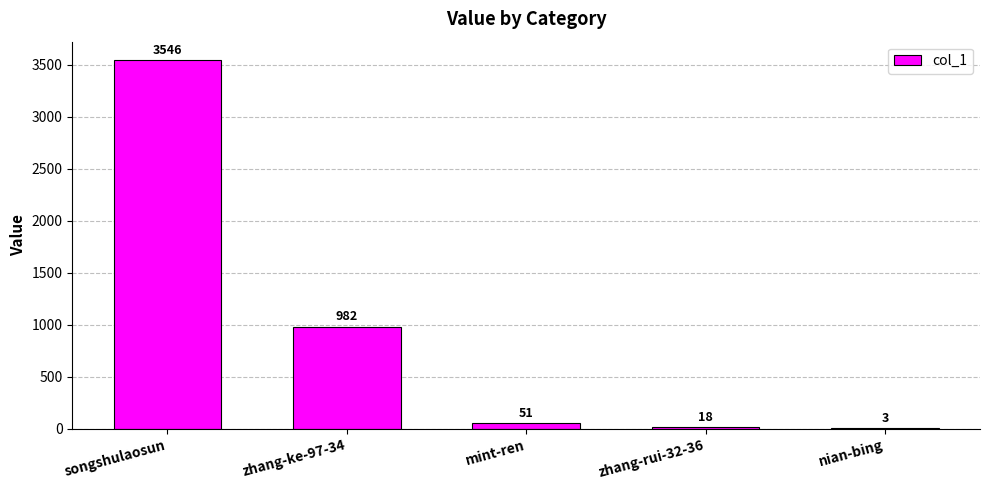

The value at songshulaosun is 5898. True or false?

False